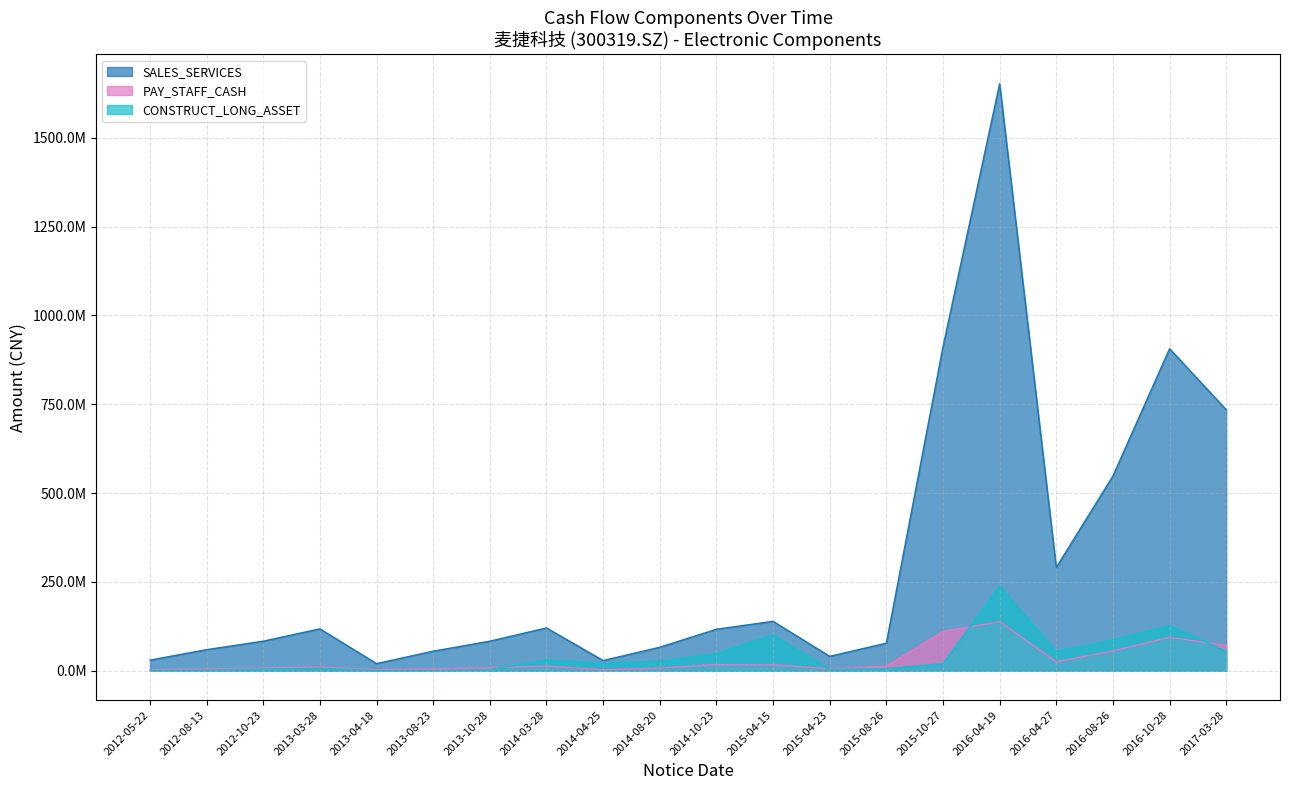

Where does the SALES_SERVICES series first go above 116996155?

2013-03-28